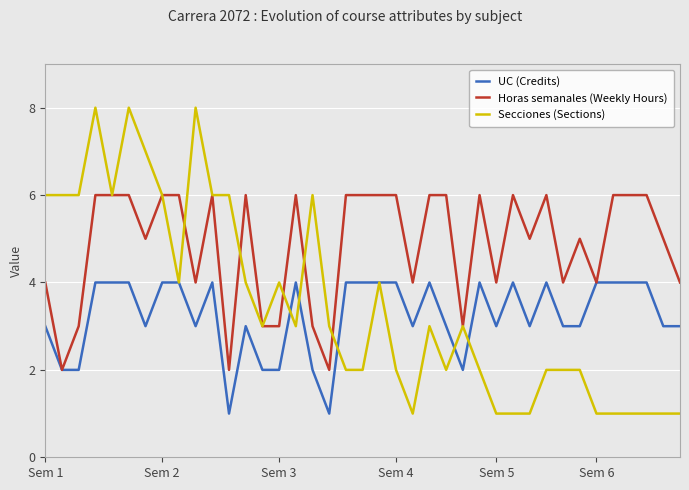

Which series has the widest spread of values?

Secciones (Sections)